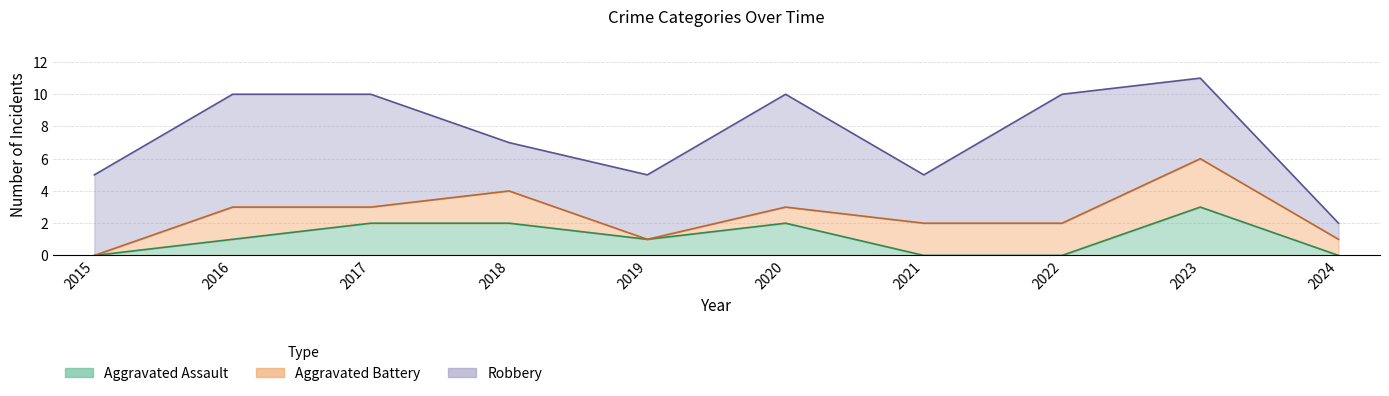

Count the number of data series in this chart.

3